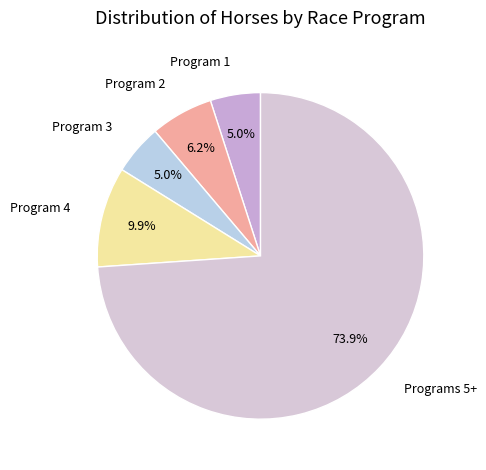

How many slices are in this pie chart?

5